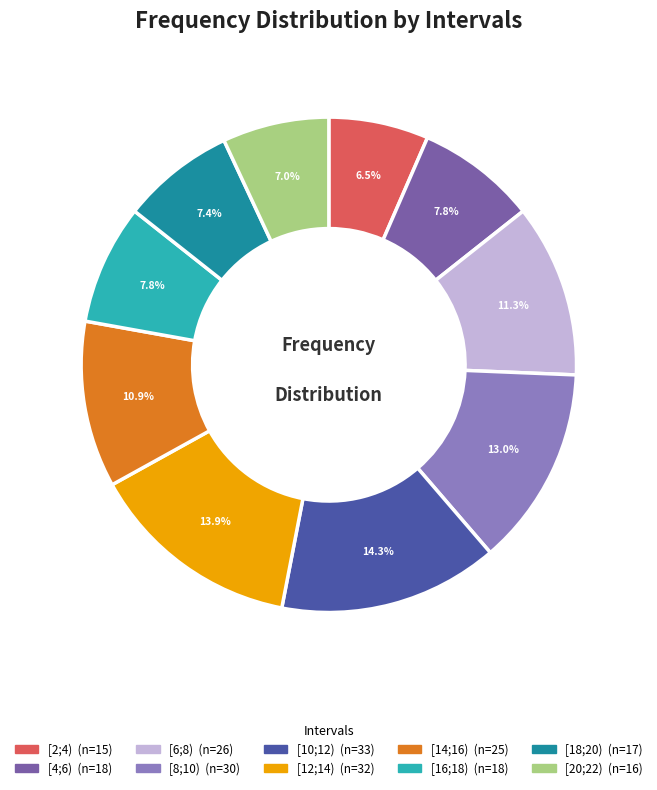

What is the ratio of the value at [20;22) to the value at [4;6)?

0.9